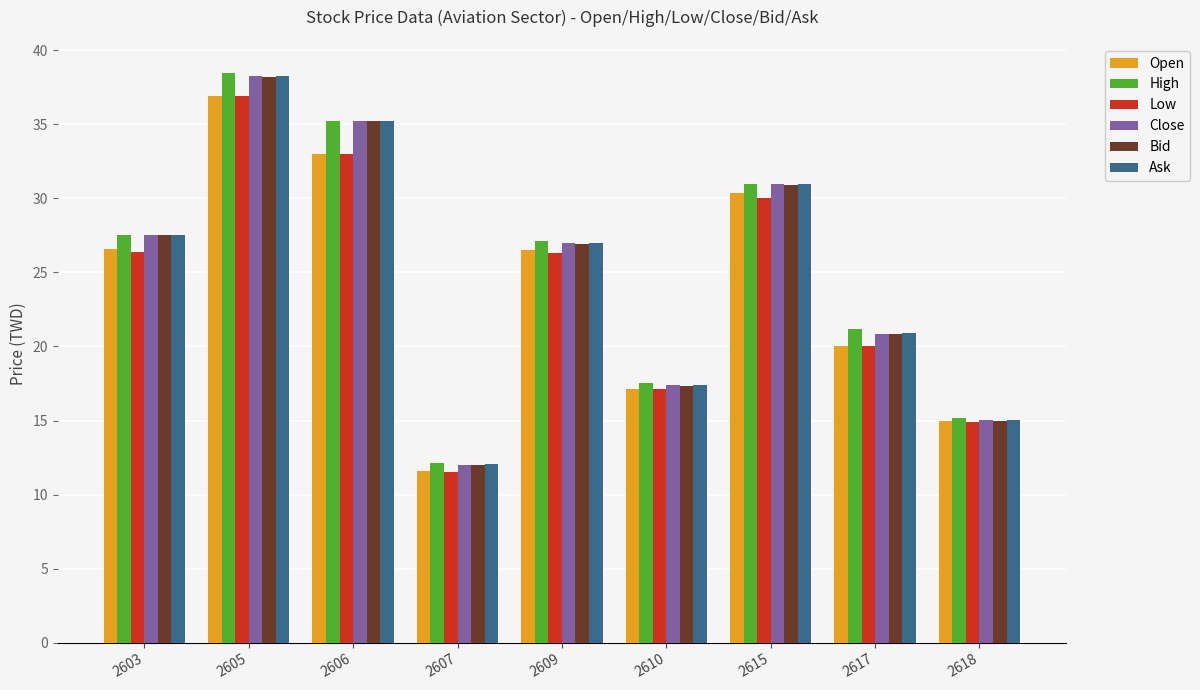

What is the minimum value shown in the chart?

11.6